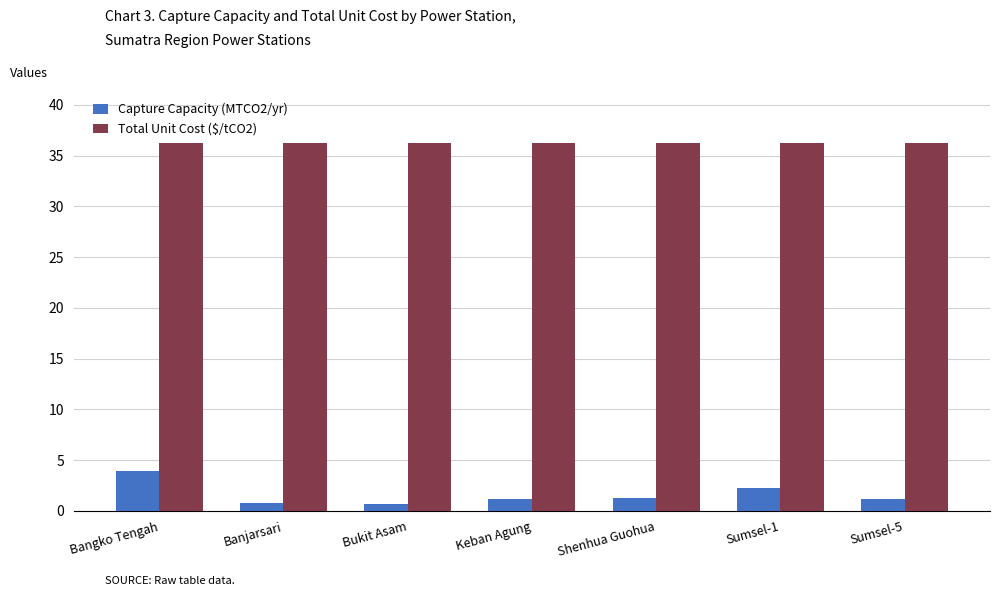

What is the sum of all Capture Capacity (MTCO2/yr) values?

11.2